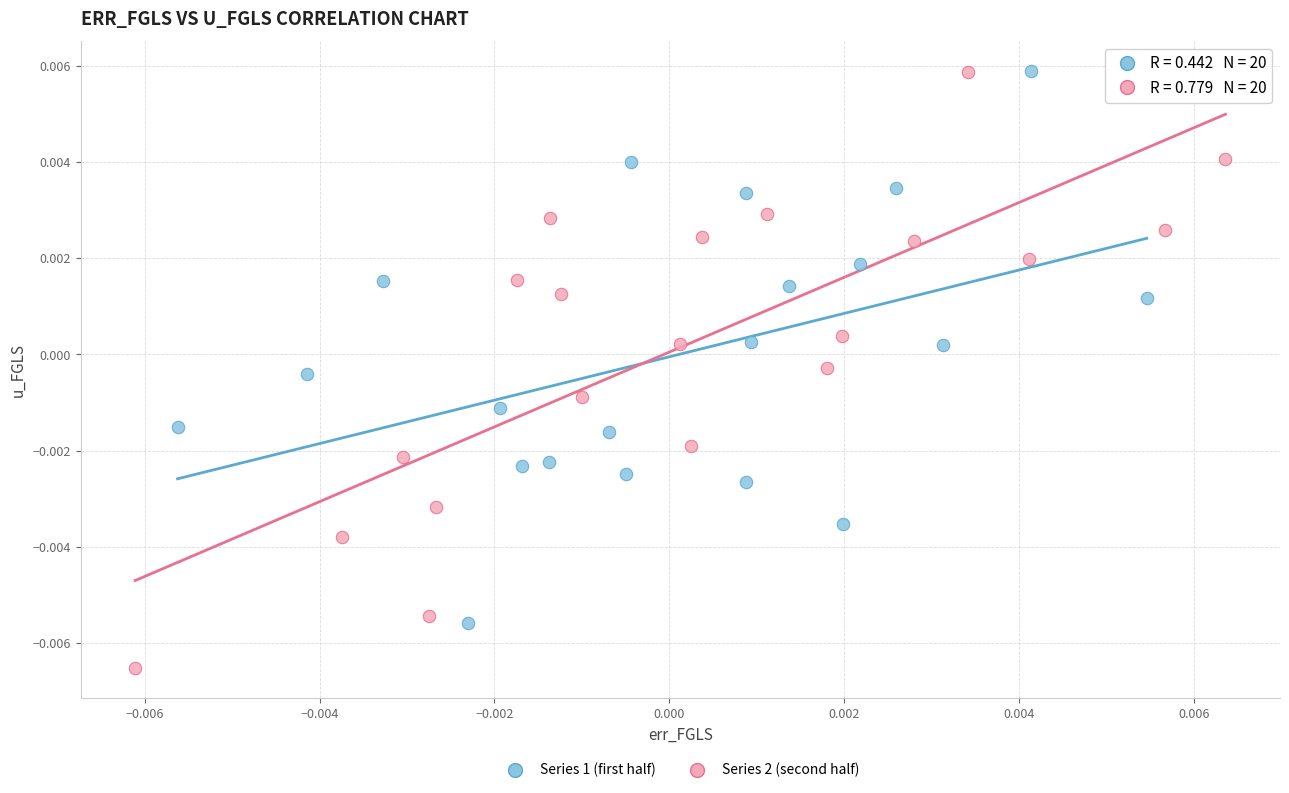

Which series contains the lowest Y value?

Series 2 (second half)